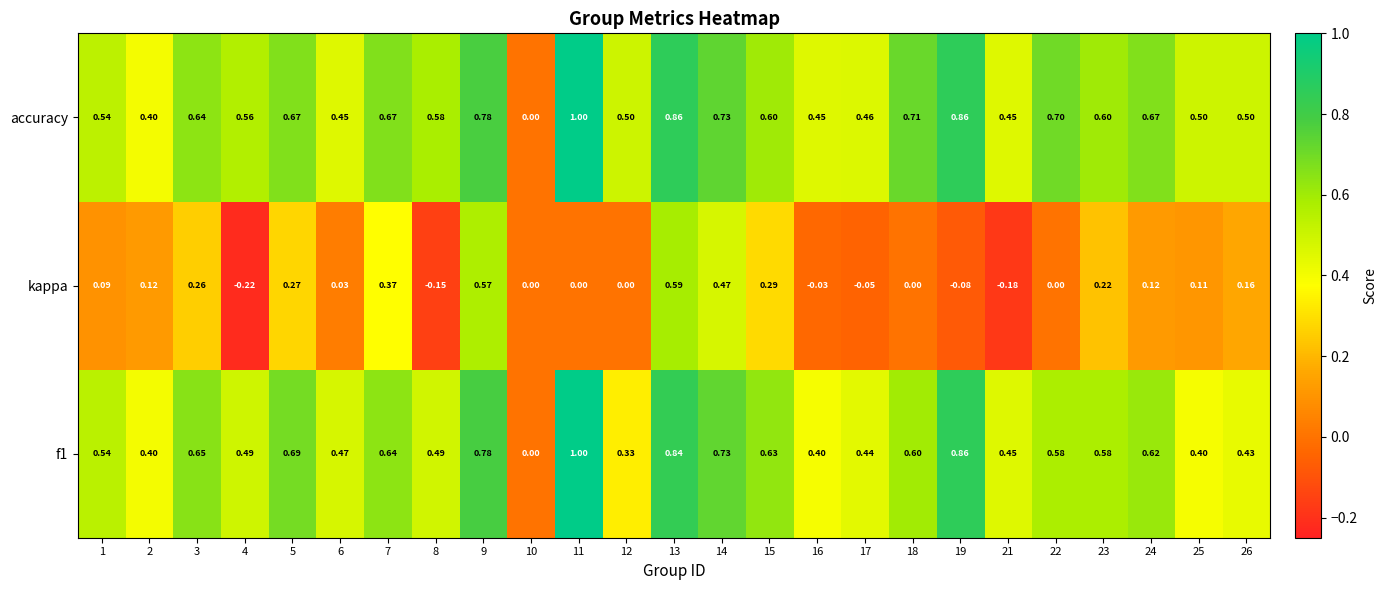

Which series changed the most between 1 and 18?

accuracy